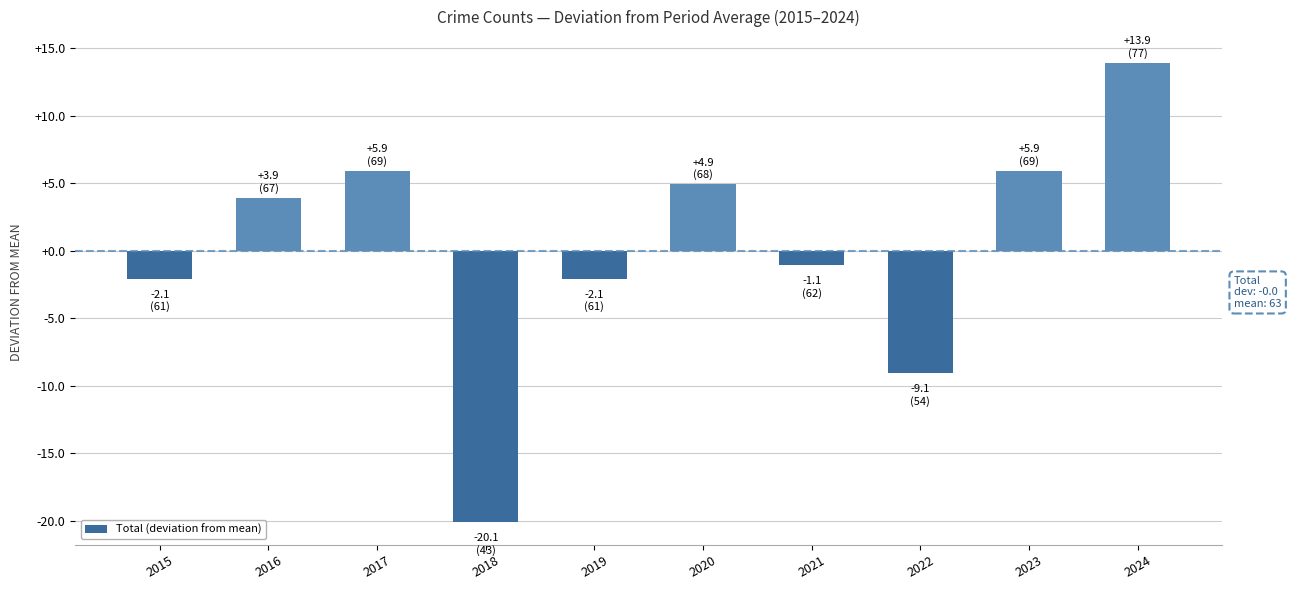

How many values are above zero?

5